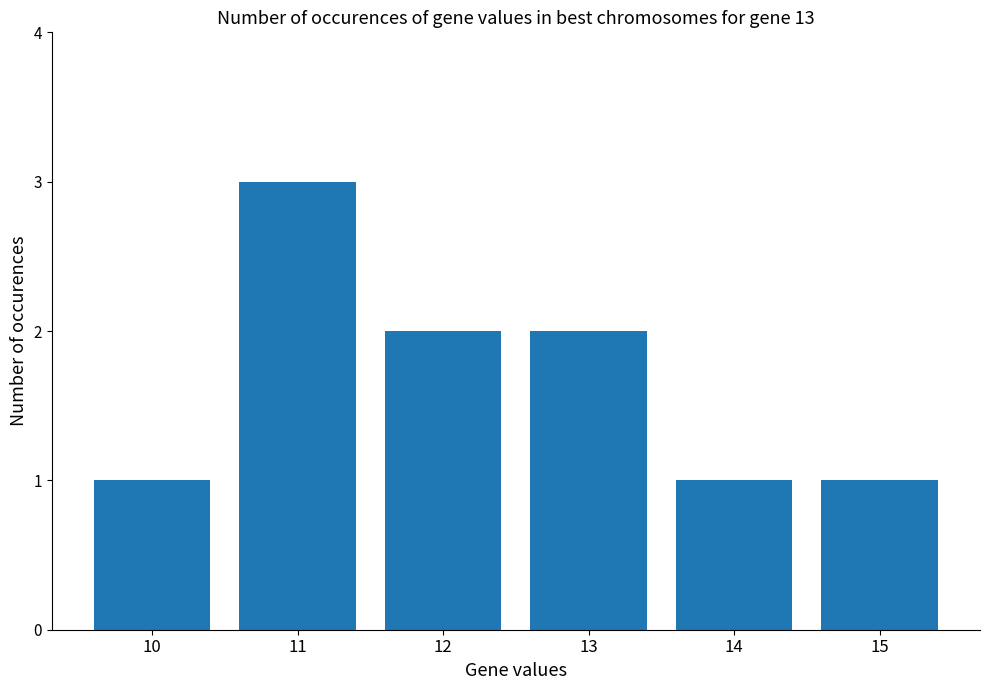

Between 13 and 11, which is larger?

11